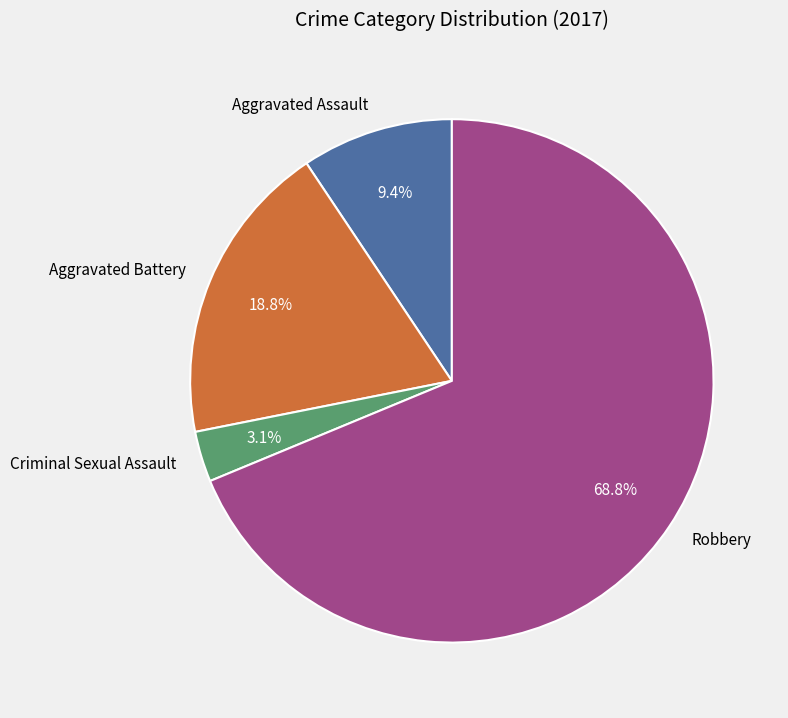

What percentage is the Aggravated Battery slice, to the nearest percent?

19%